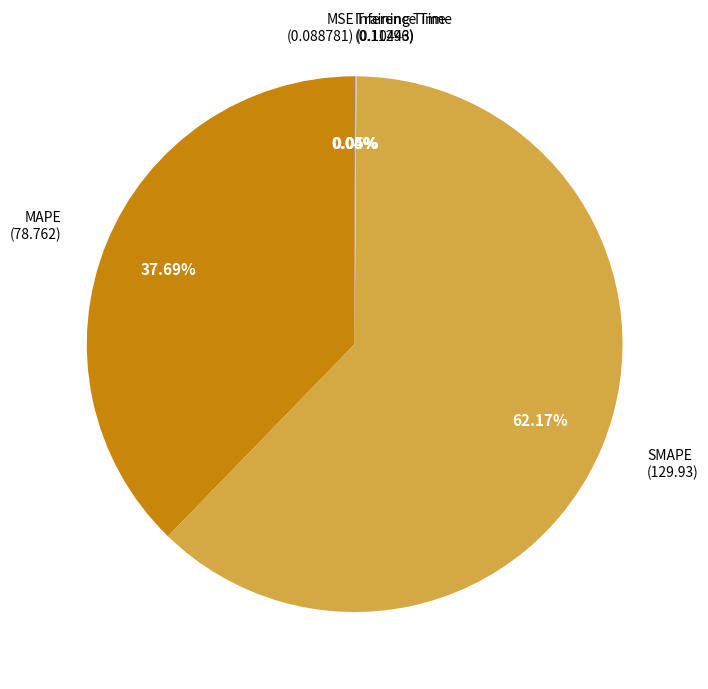

Is there a majority slice in this chart?

Yes